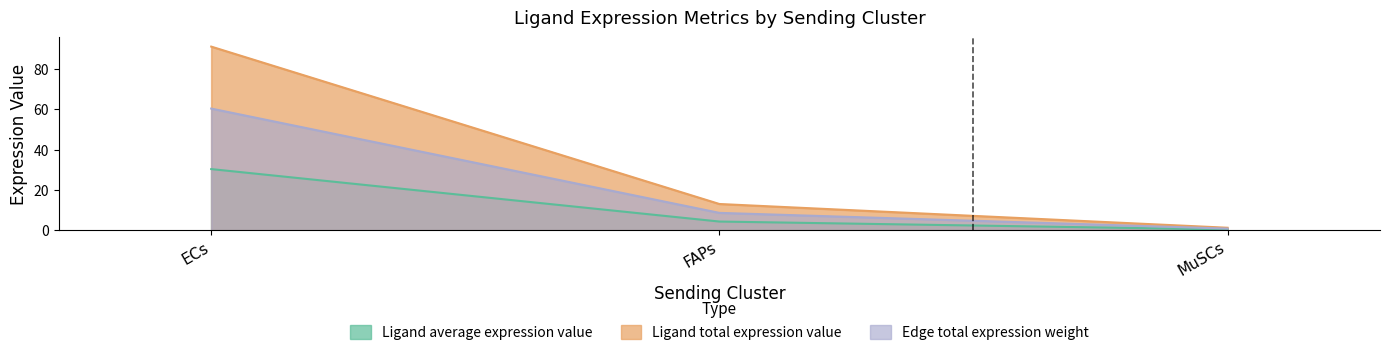

Read the Ligand average expression value value at ECs.

30.4